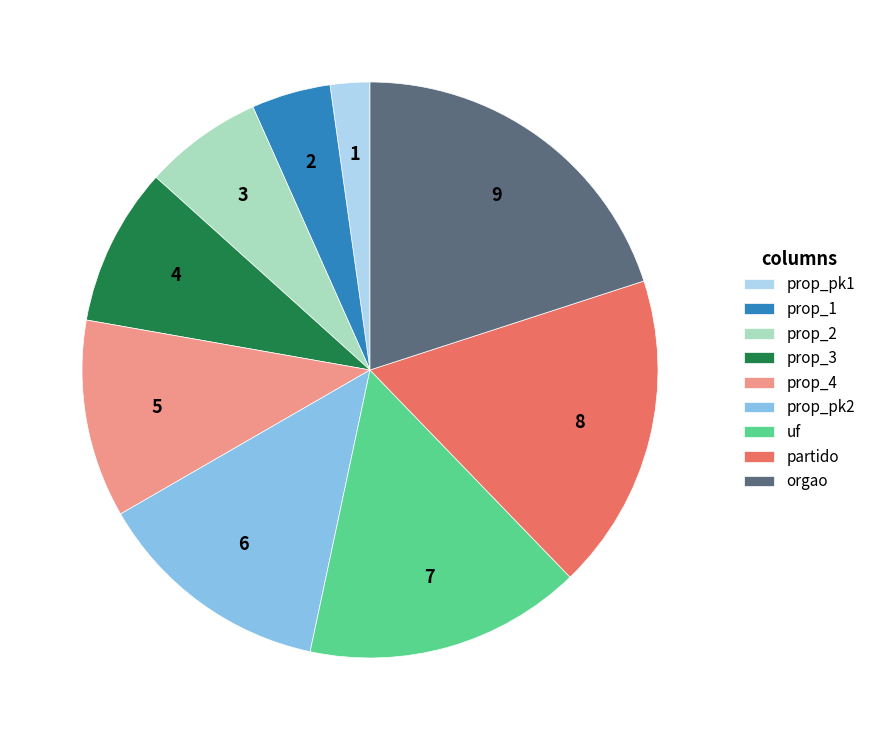

Does any single category account for the majority?

No